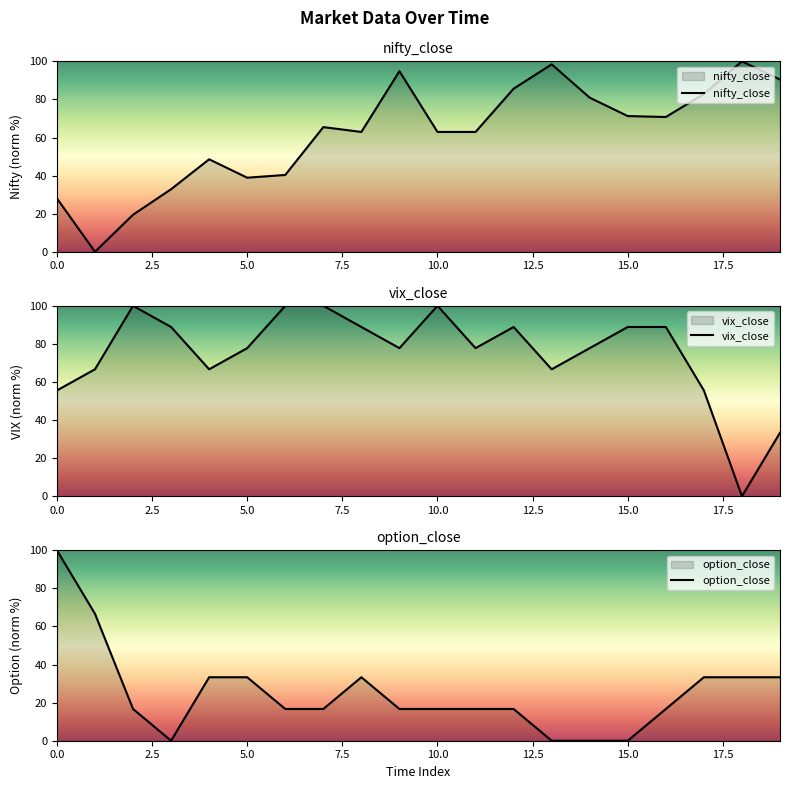

Reading left to right, list all the values displayed in this chart.

nifty_close: 28.0	0.0	19.4	32.9	48.6	38.9	40.3	65.5	62.9	94.8	62.9	62.9	85.6	98.4	80.9	71.3	70.8	82.9	100.0	90.5
vix_close: 55.6	66.7	100.0	88.9	66.7	77.8	100.0	100.0	88.9	77.8	100.0	77.8	88.9	66.7	77.8	88.9	88.9	55.6	0.0	33.3
option_close: 100.0	66.7	16.7	0.0	33.3	33.3	16.7	16.7	33.3	16.7	16.7	16.7	16.7	0.0	0.0	0.0	16.7	33.3	33.3	33.3